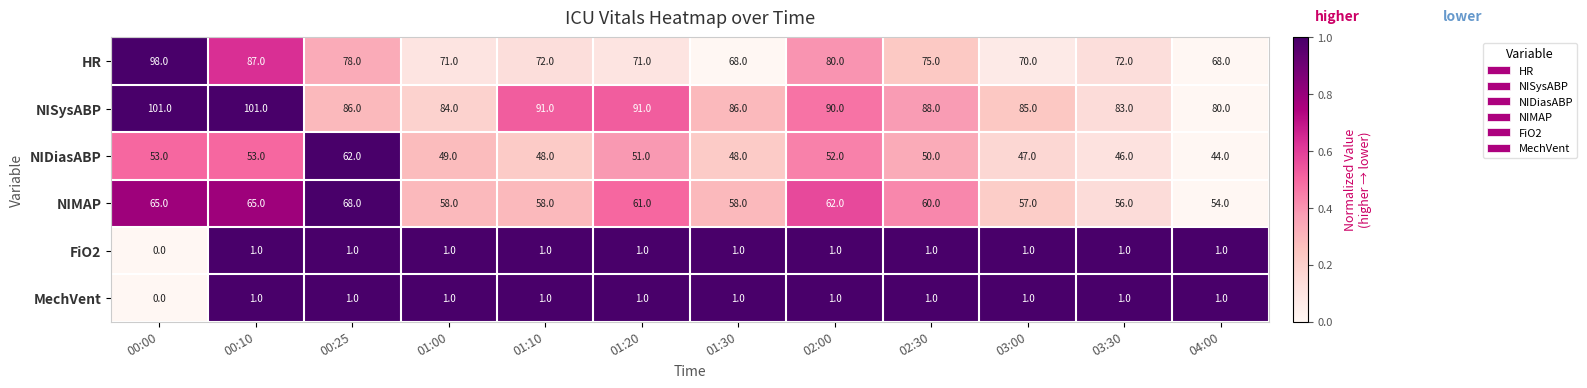

Which category has the lowest value in the NIDiasABP series?

04:00